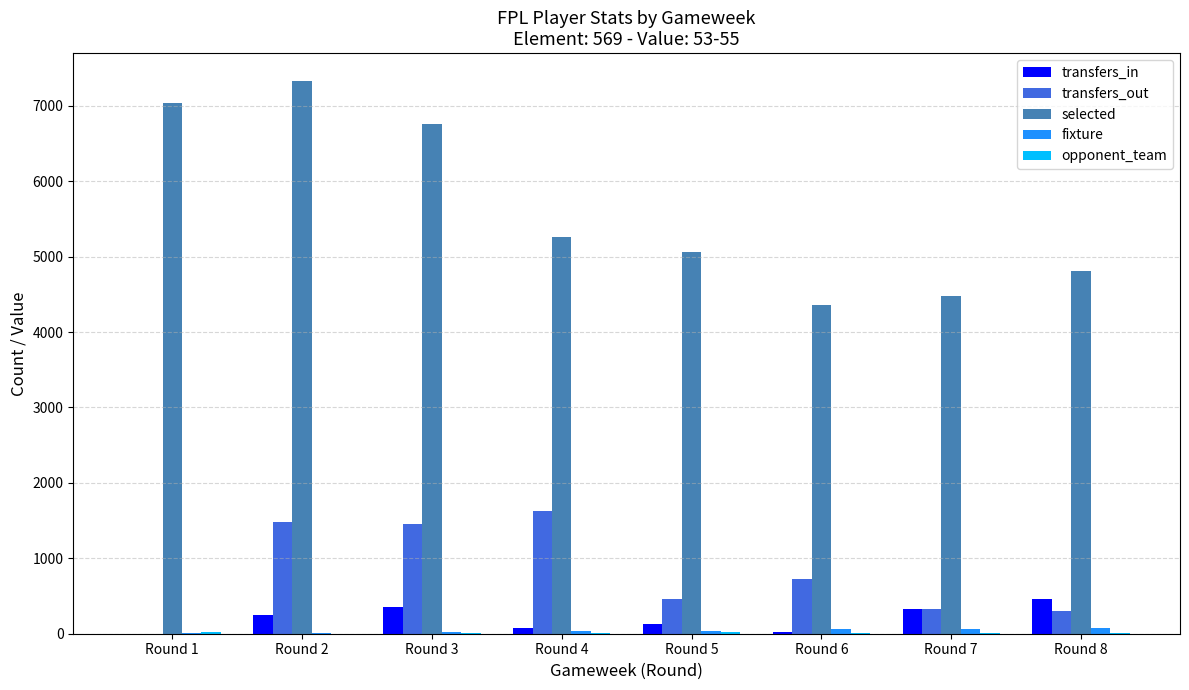

The value of transfers_in at Round 3 is 358. True or false?

True